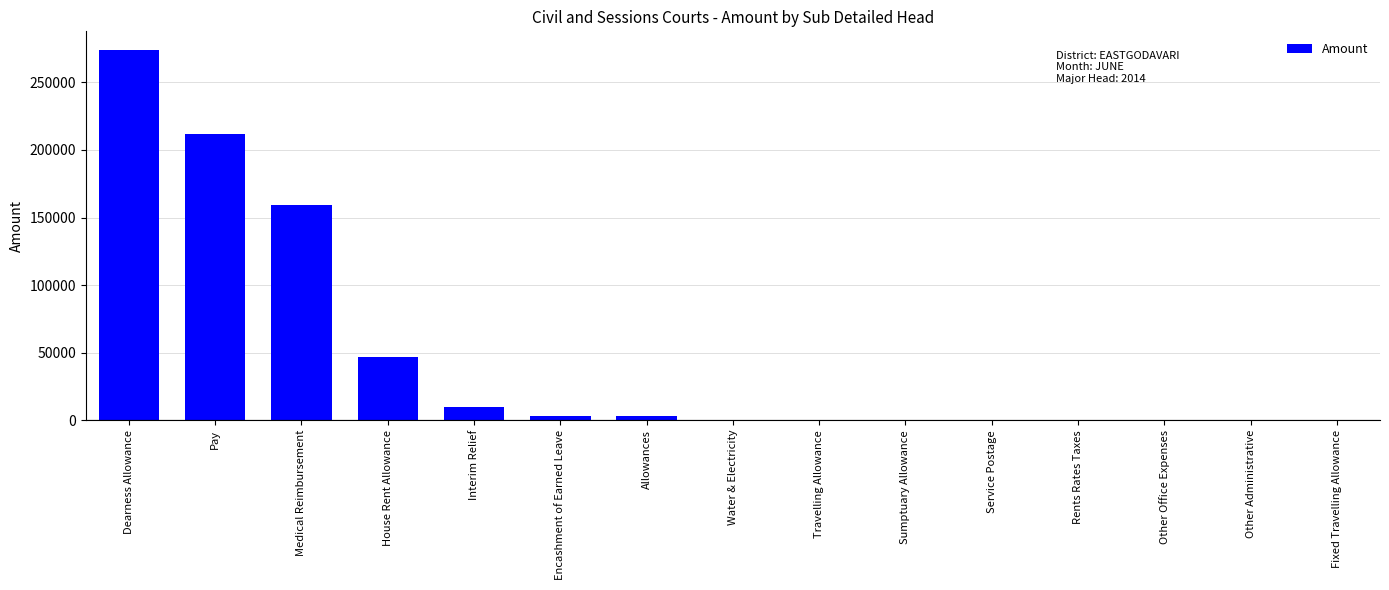

The value at Pay is 211792. True or false?

True